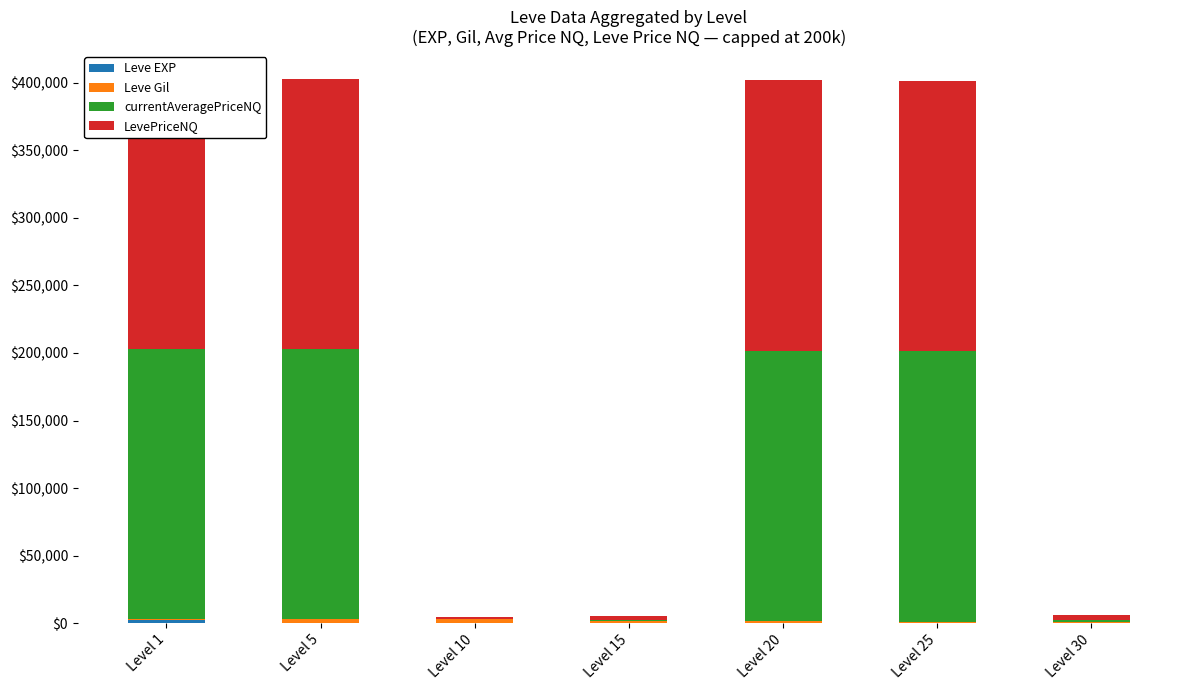

What is the total value across all series at Level 10?

4217